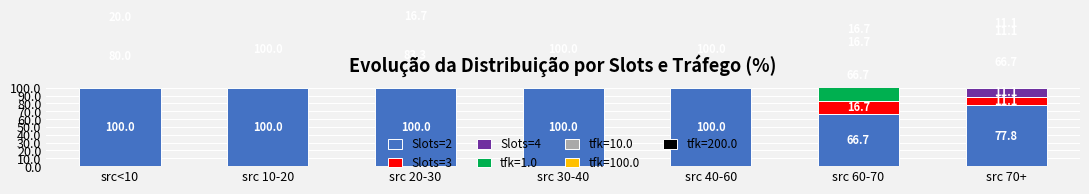

Between src 30-40 and src 40-60, which series saw the biggest shift?

Slots=2